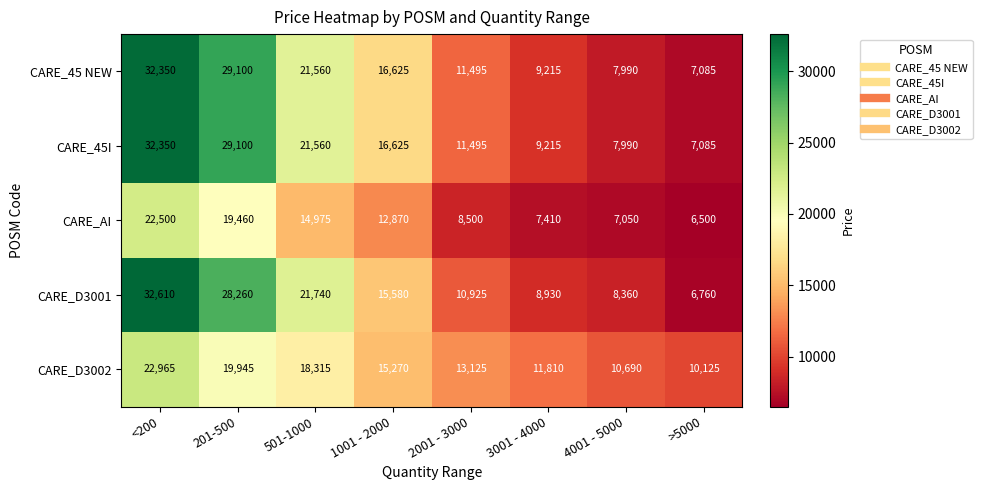

Is the value of CARE_45I at 2001 - 3000 greater than the value of CARE_D3002 at 4001 - 5000?

Yes